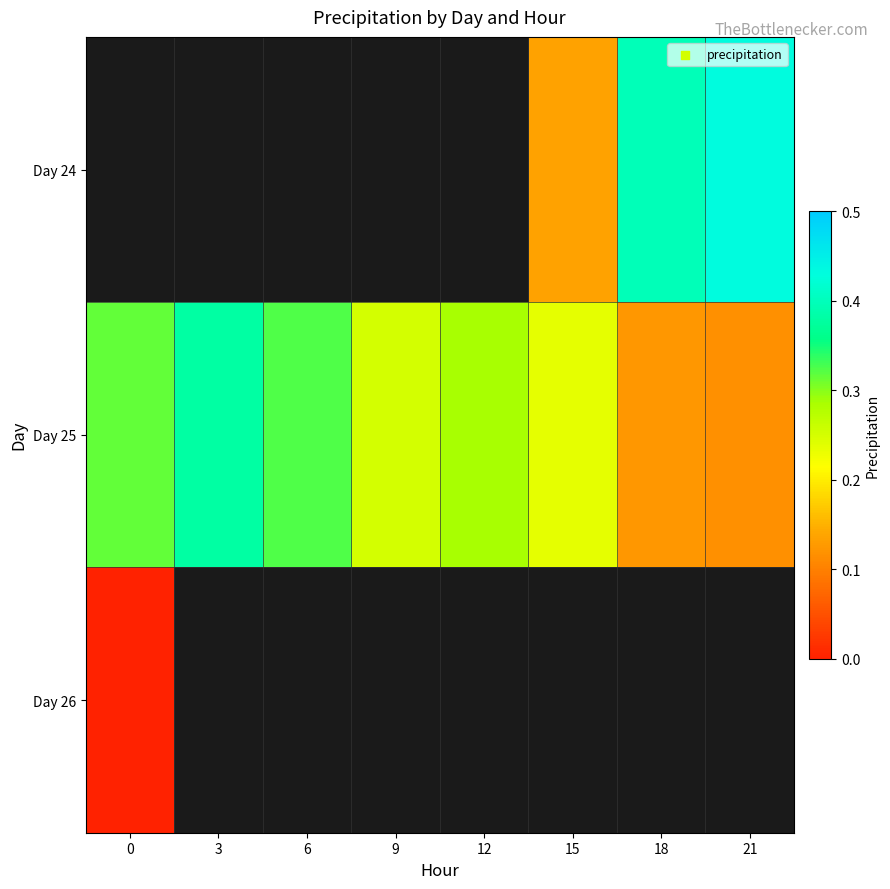

Is it true that Day 24 equals 0.4 at 18?

True